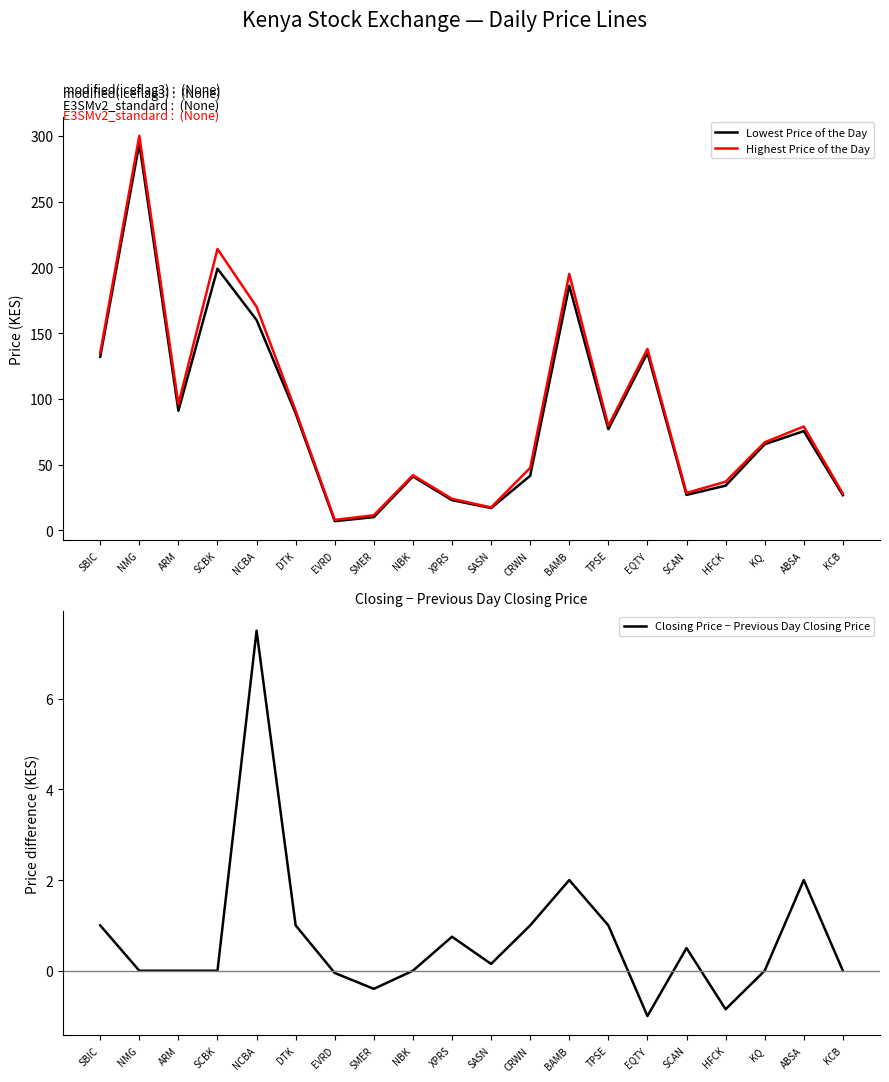

Reading left to right, what are all the values shown in this chart?

Lowest Price of the Day: SBIC=132.0	NMG=294.0	ARM=91.0	SCBK=199.0	NCBA=160.0	DTK=89.0	EVRD=7.0	SMER=10.1	NBK=41.0	XPRS=23.0	SASN=17.0	CRWN=41.5	BAMB=186.0	TPSE=77.0	EQTY=135.0	SCAN=27.0	HFCK=34.0	KQ=65.5	ABSA=75.5	KCB=26.8
Highest Price of the Day: SBIC=135.0	NMG=300.0	ARM=96.0	SCBK=214.0	NCBA=170.0	DTK=91.0	EVRD=8.0	SMER=11.5	NBK=42.0	XPRS=24.0	SASN=17.5	CRWN=47.5	BAMB=195.0	TPSE=79.5	EQTY=138.0	SCAN=28.5	HFCK=37.0	KQ=67.0	ABSA=79.0	KCB=28.0
Closing Price − Previous Day Closing Price: SBIC=1.0	NMG=0.0	ARM=0.0	SCBK=0.0	NCBA=7.5	DTK=1.0	EVRD=-0.0	SMER=-0.4	NBK=0.0	XPRS=0.8	SASN=0.1	CRWN=1.0	BAMB=2.0	TPSE=1.0	EQTY=-1.0	SCAN=0.5	HFCK=-0.9	KQ=0.0	ABSA=2.0	KCB=0.0